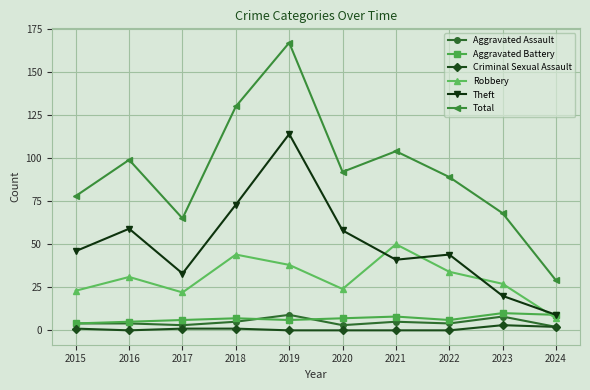

What are all the series names shown in the legend?

Aggravated Assault, Aggravated Battery, Criminal Sexual Assault, Robbery, Theft, Total